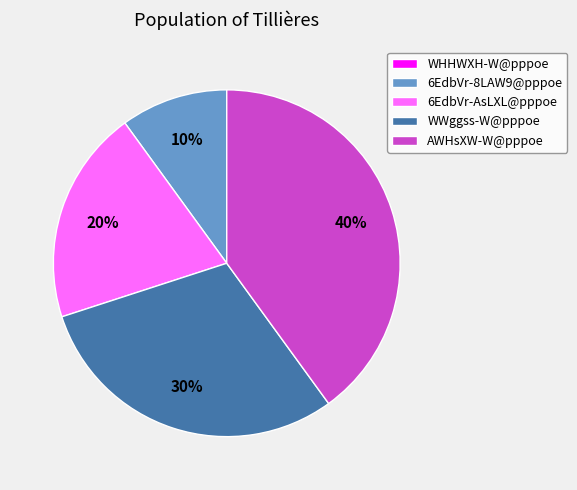

Does any single category account for the majority?

No